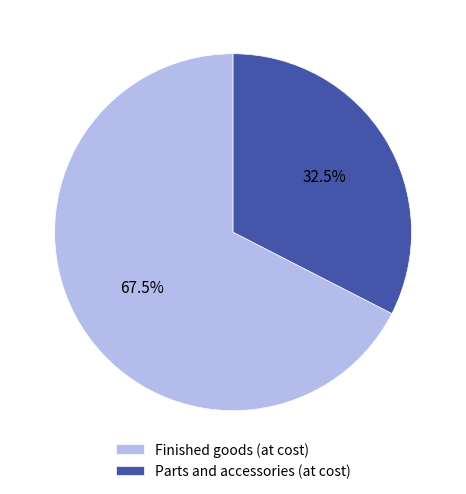

How much of the chart is everything except Finished goods (at cost)?

32.5%